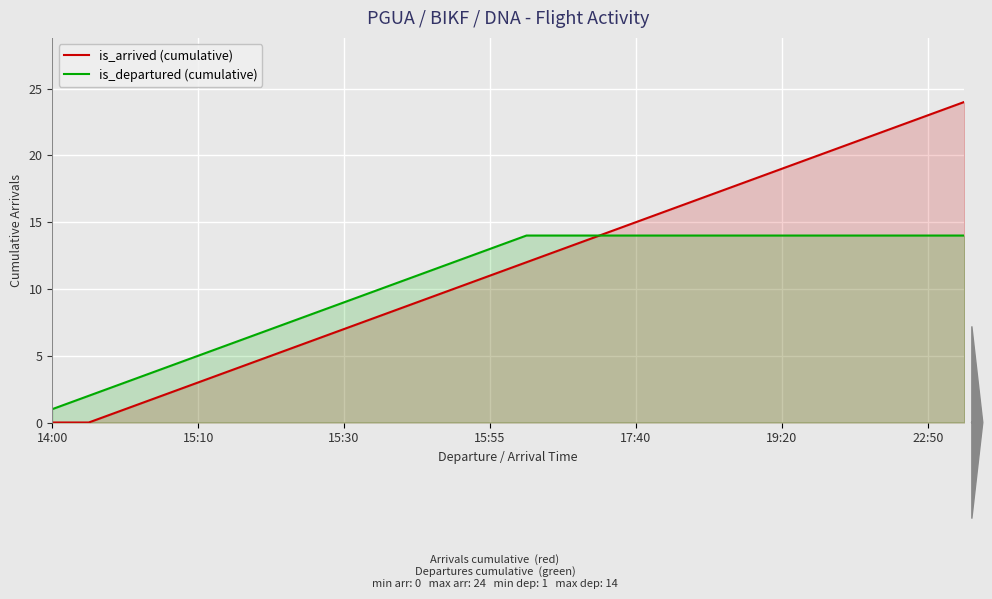

How many data points in is_departured (cumulative) are less than 14?

13